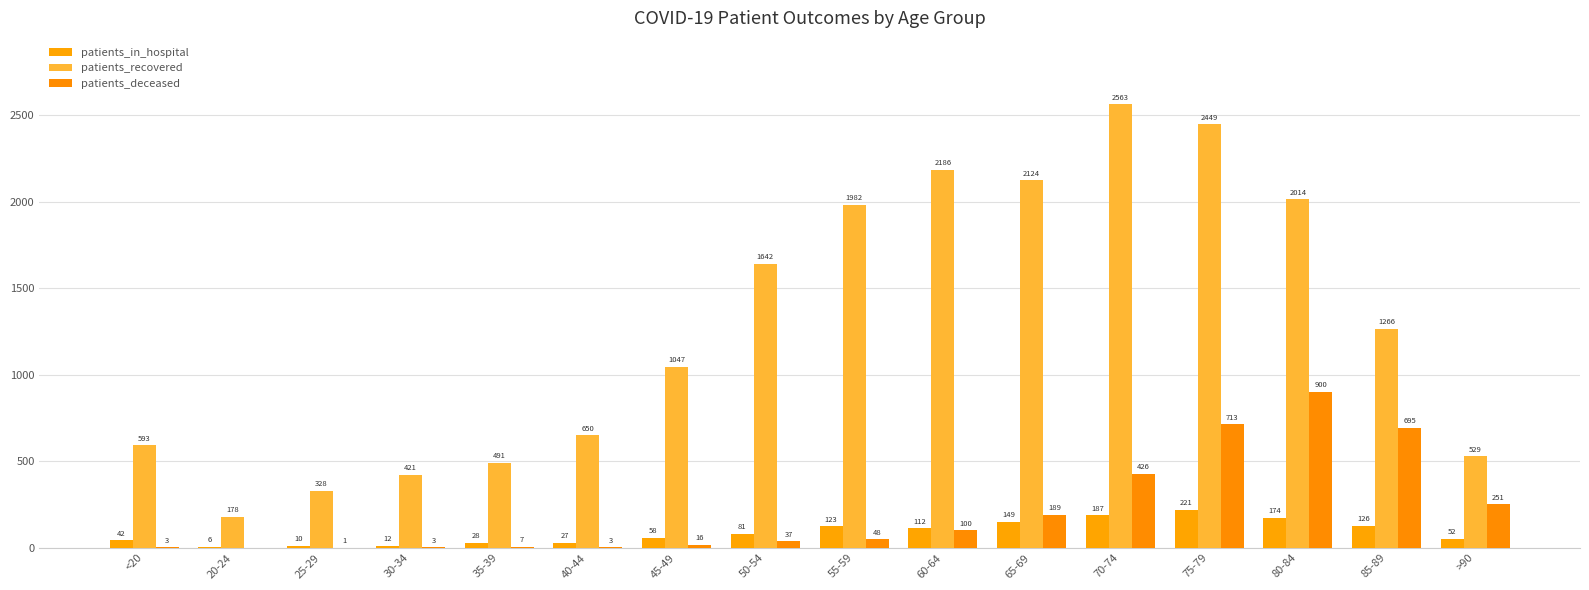

At which category is the sum across all series the highest?

75-79